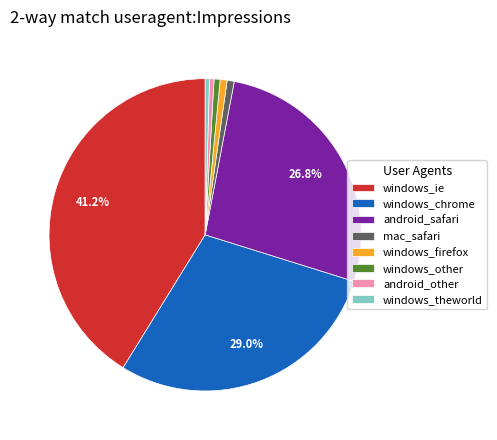

Between windows_theworld and windows_ie, which is larger?

windows_ie